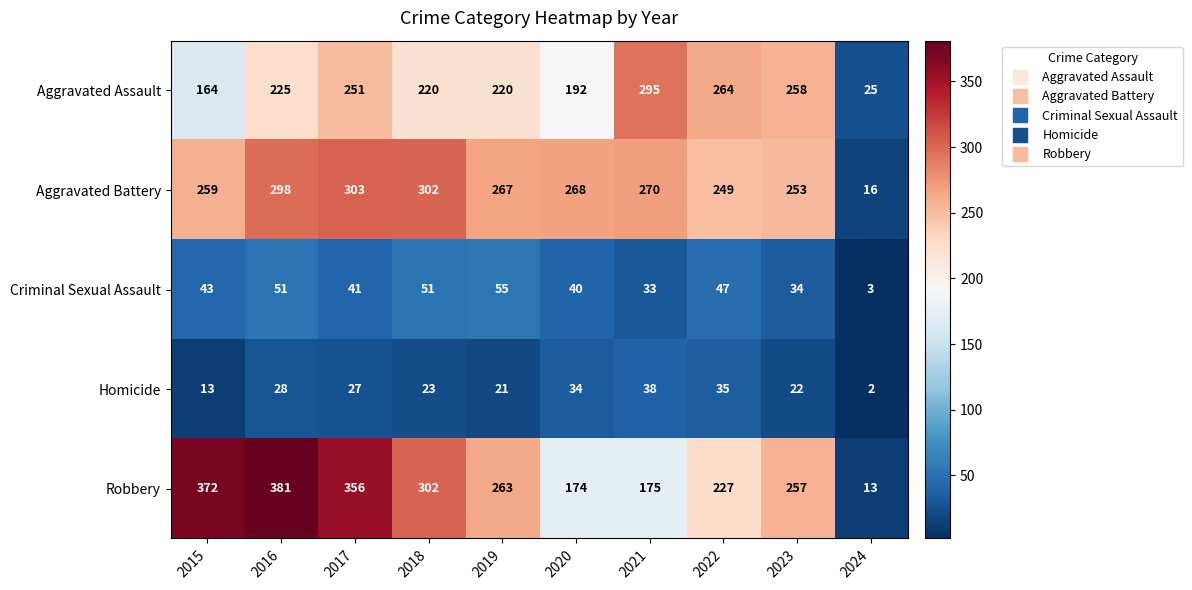

Which series has the largest total across all categories?

Robbery